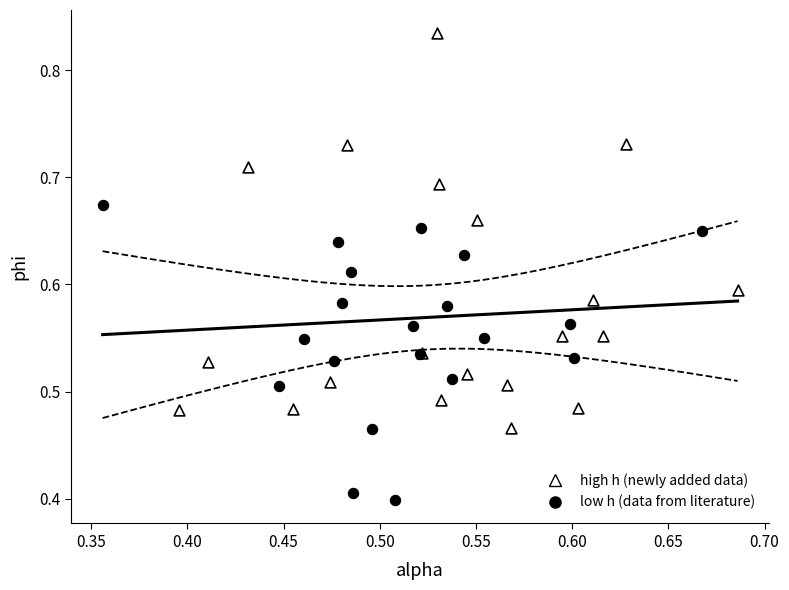

Which series contains the highest Y value?

high h (newly added data)